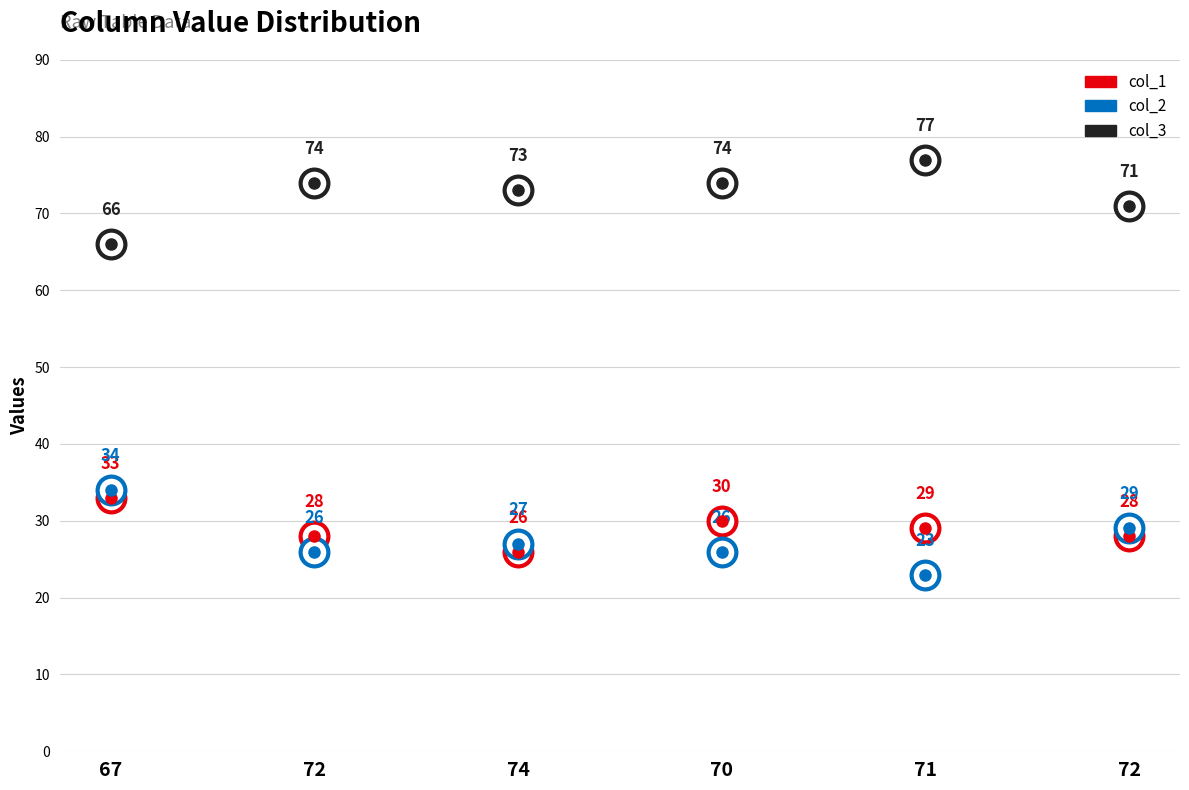

Rank the series by their maximum value, from highest to lowest.

col_3, col_2, col_1